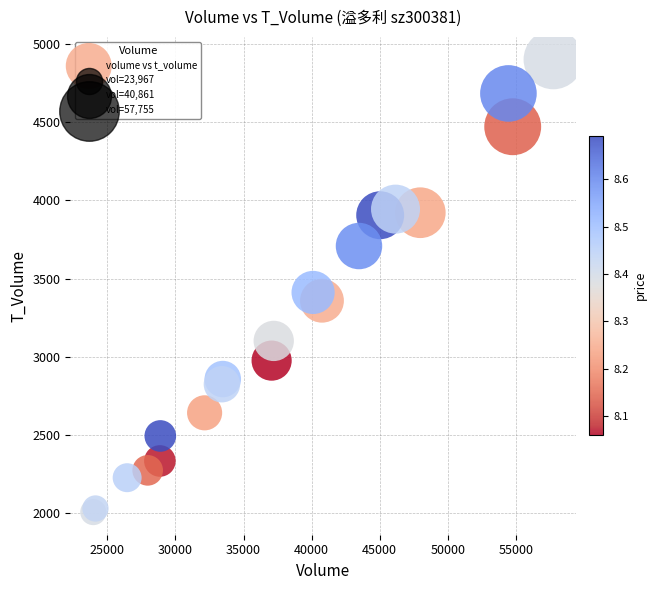

What Y value in the scatter plot is closest to 3453?

3411